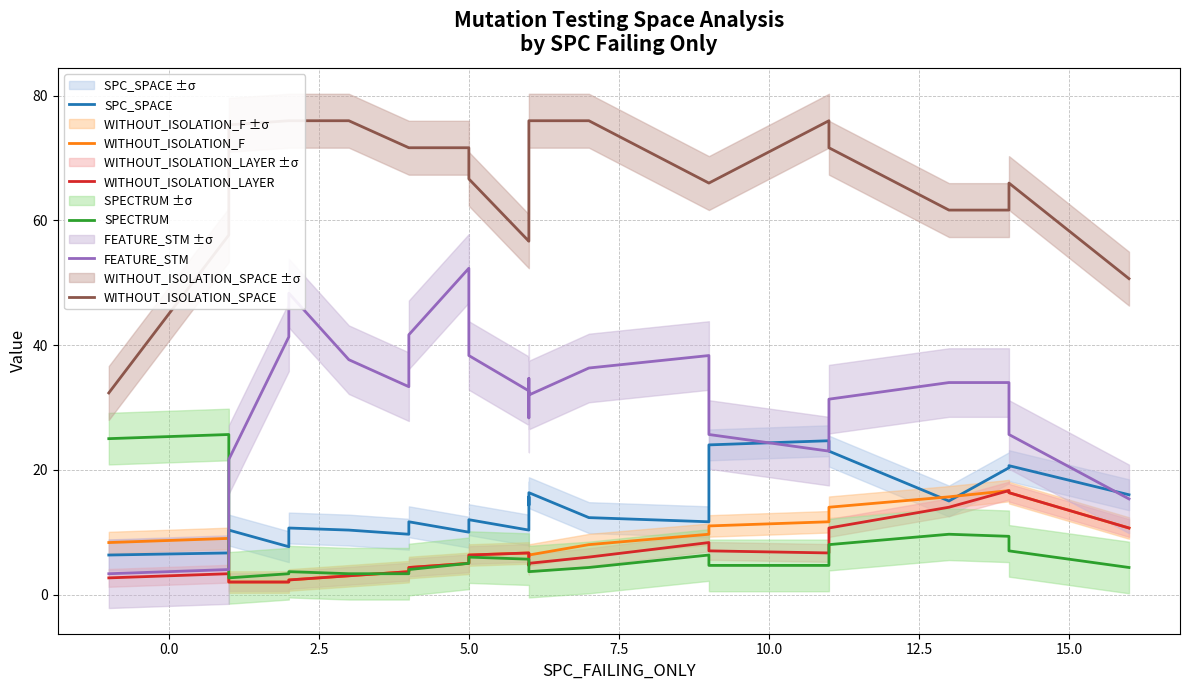

Reading right to left, transcribe all the data shown in this chart.

SPC_SPACE: 16.0	20.7	20.3	15.0	23.0	24.7	24.0	14.3	11.7	12.3	16.3	14.3	15.7	10.3	12.0	10.0	11.7	9.7	10.3	10.7	7.7	10.3	6.7	6.3
WITHOUT_ISOLATION_F: 10.7	16.3	16.7	15.7	14.0	11.7	11.0	10.7	9.7	8.0	6.3	6.0	6.7	6.7	6.3	5.0	4.3	3.7	3.0	2.3	2.0	2.0	9.0	8.3
WITHOUT_ISOLATION_LAYER: 10.7	16.3	16.7	14.0	10.7	6.7	7.0	7.7	8.3	6.0	5.0	4.7	6.7	6.7	6.3	5.0	4.3	3.7	3.0	2.3	2.0	2.0	3.3	2.7
SPECTRUM: 4.3	7.0	9.3	9.7	8.0	4.7	4.7	6.3	6.3	4.3	3.7	4.0	5.7	5.7	6.0	5.0	4.0	3.3	3.3	3.7	3.3	2.7	25.7	25.0
FEATURE_STM: 15.3	25.7	34.0	34.0	31.3	23.0	25.7	38.3	38.3	36.3	32.0	34.7	28.3	32.7	38.3	52.3	41.7	33.3	37.7	48.3	41.3	21.7	4.0	3.3
WITHOUT_ISOLATION_SPACE: 50.7	66.0	61.7	61.7	71.7	76.0	66.0	66.0	66.0	76.0	76.0	66.0	56.7	56.7	66.7	71.7	71.7	71.7	76.0	76.0	76.0	75.3	57.7	32.3